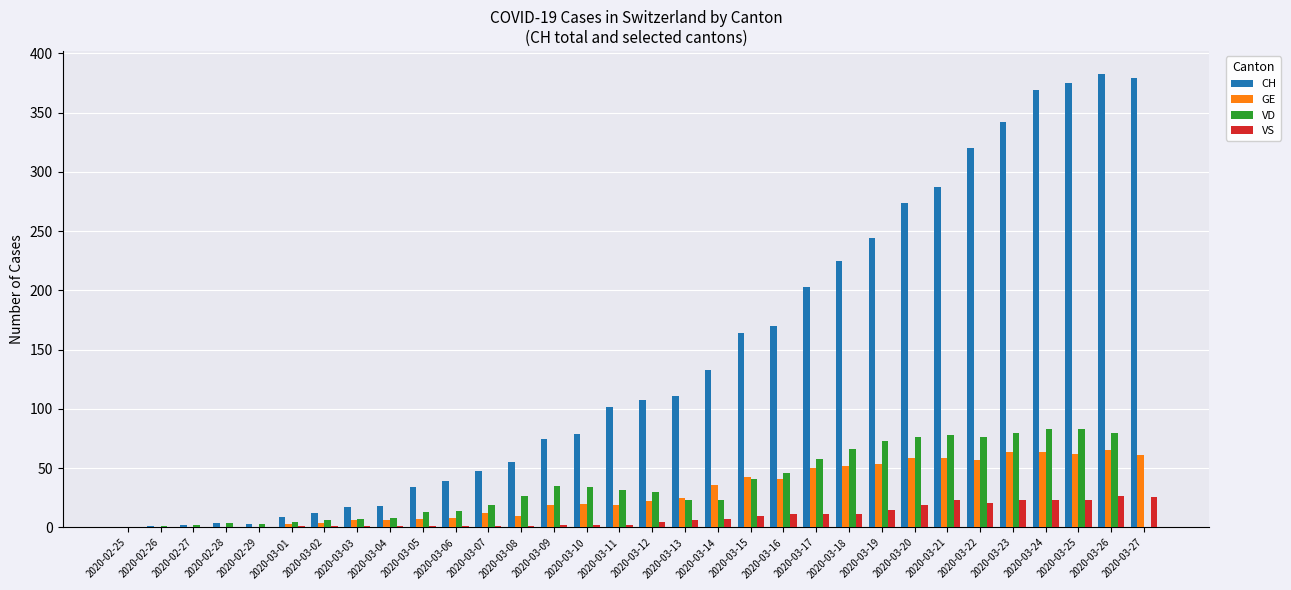

Between 2020-03-01 and 2020-03-10, which series saw the biggest shift?

CH